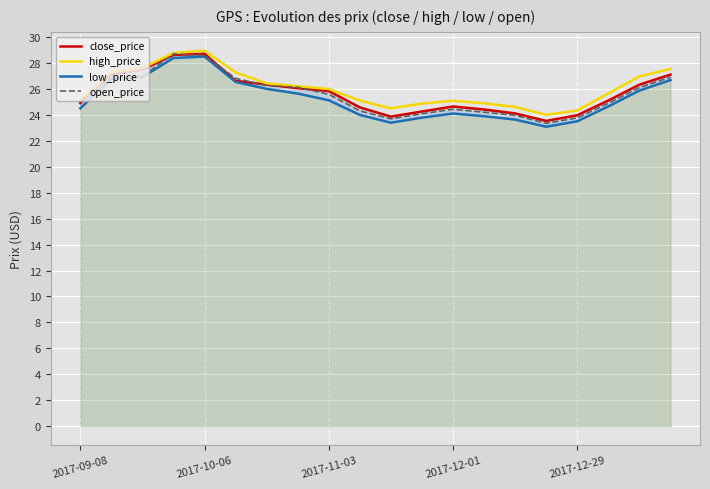

What is the difference between the maximum and minimum values in the open_price series?

5.4